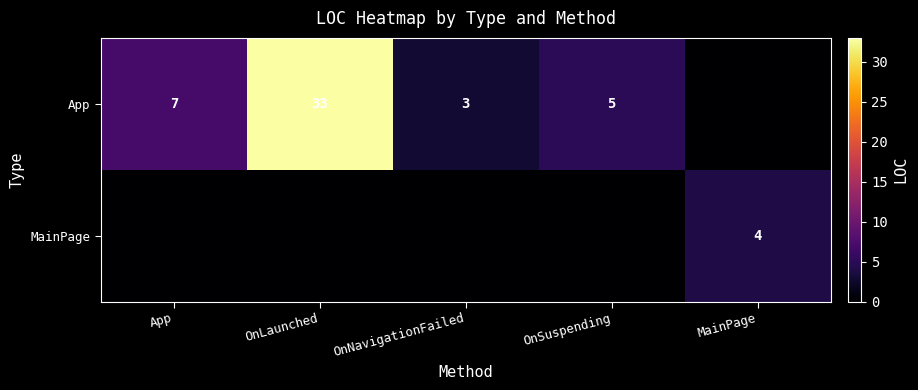

Which label corresponds to the smallest value in the chart?

MainPage